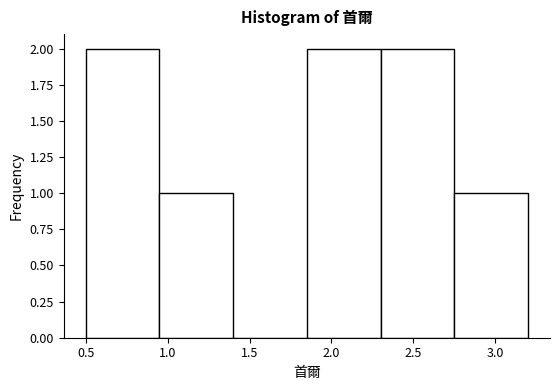

What is the height of the bar covering 1.85 to 2.30 on the x-axis? The values are not printed on the chart, so give them approximately, as read against the axis.

2